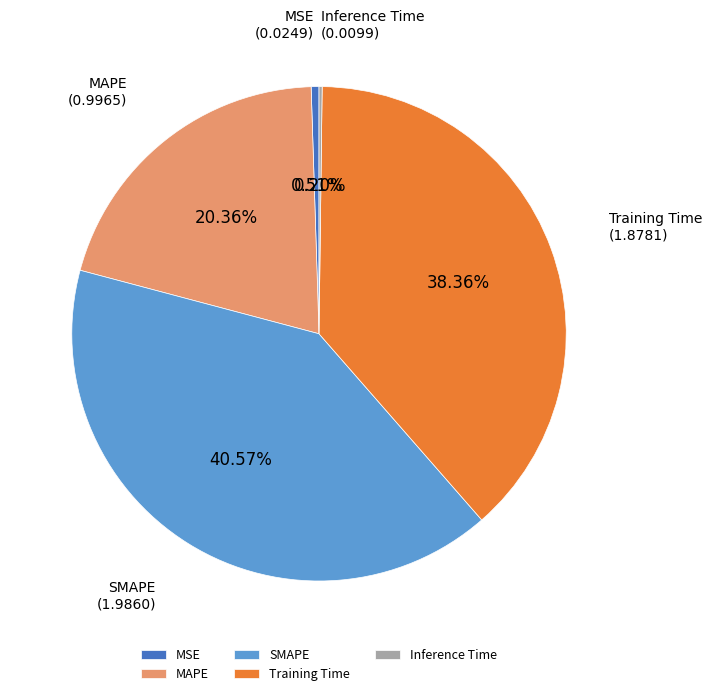

True or false: MAPE accounts for 31% of the total.

False